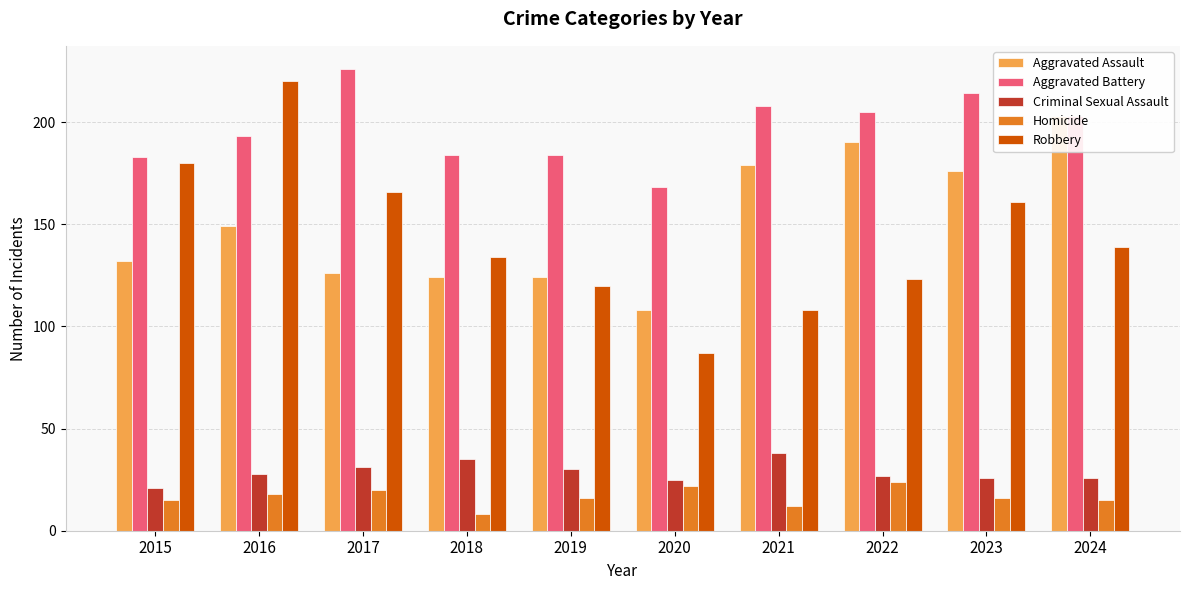

Where does the Robbery series first go above 139?

2015